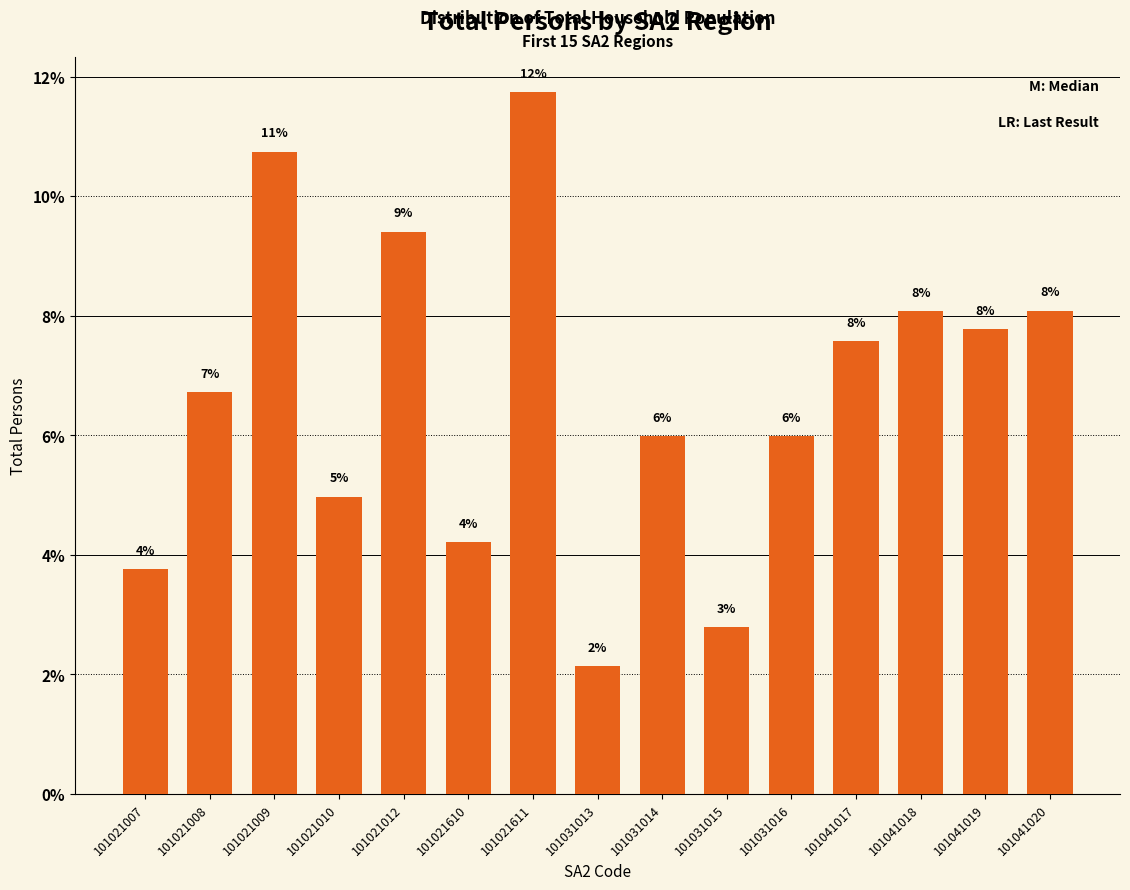

List the labels in order of value, largest first.

101021611, 101021009, 101021012, 101041020, 101041018, 101041019, 101041017, 101021008, 101031016, 101031014, 101021010, 101021610, 101021007, 101031015, 101031013